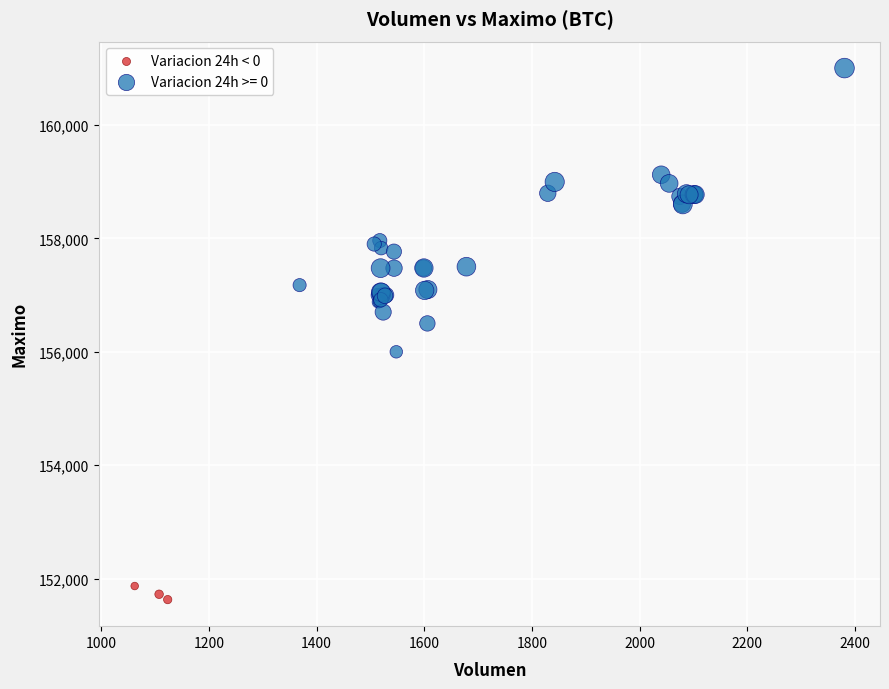

Which series reaches the maximum Y coordinate?

Variacion 24h >= 0